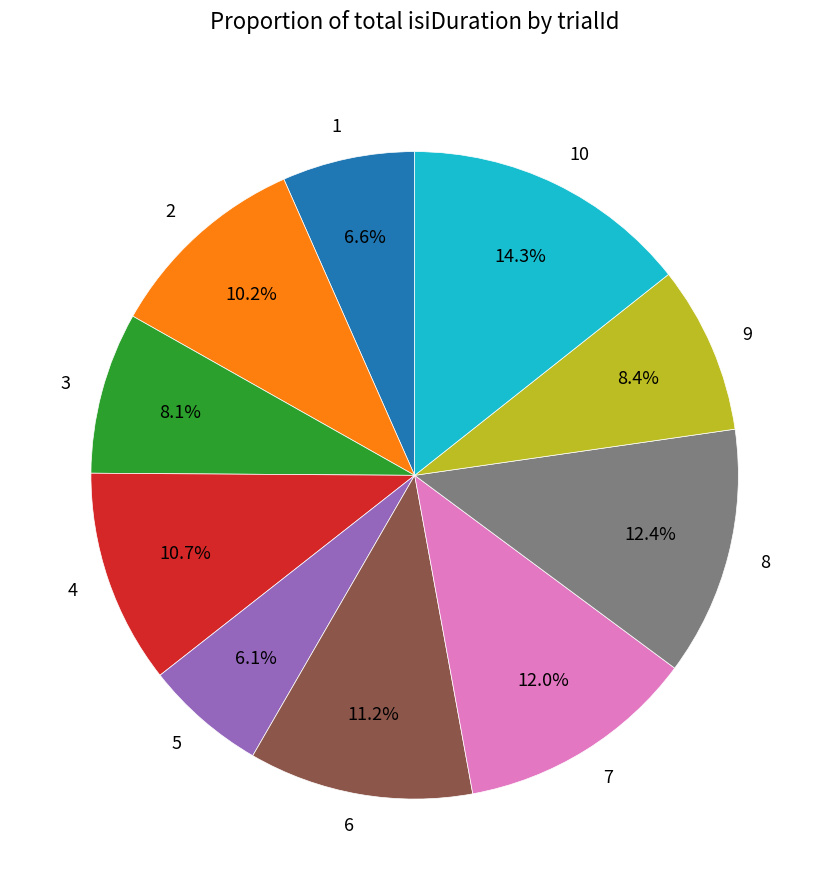

Is there a majority slice in this chart?

No